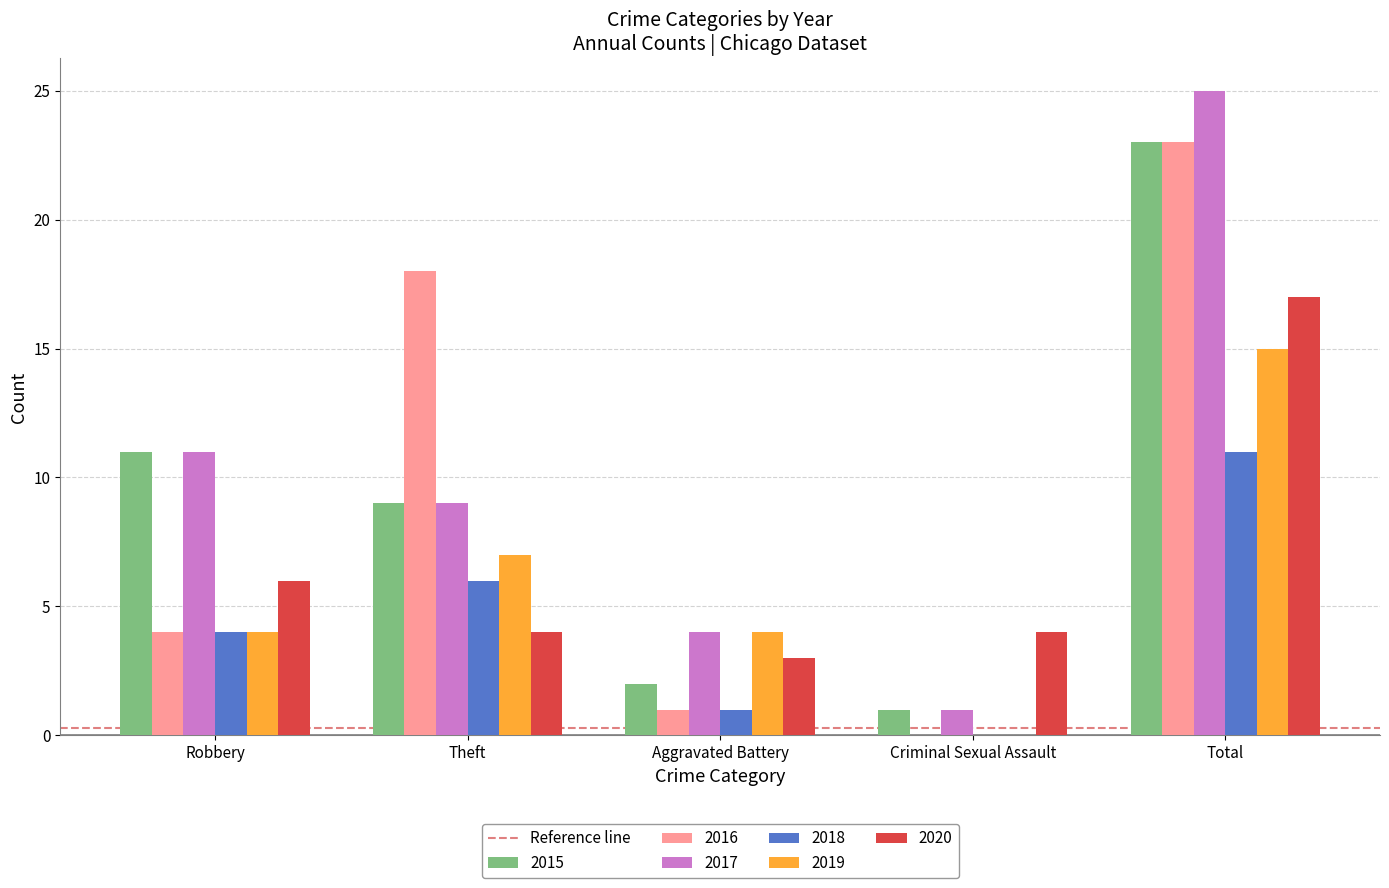

What is the sum of all 2018 values?

22